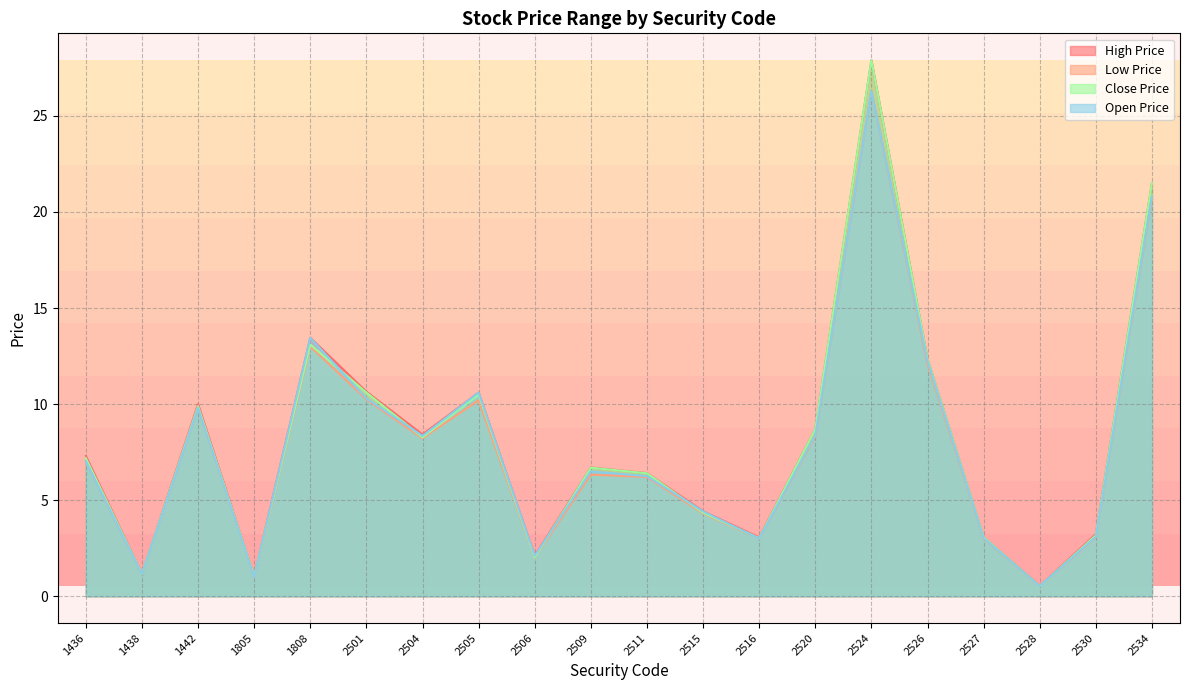

True or false: High Price and Open Price intersect in this chart.

False